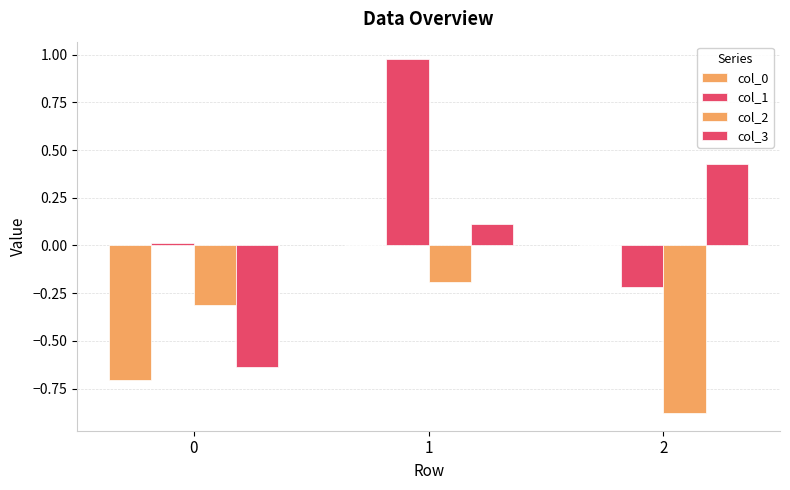

How many distinct data groups are displayed?

4